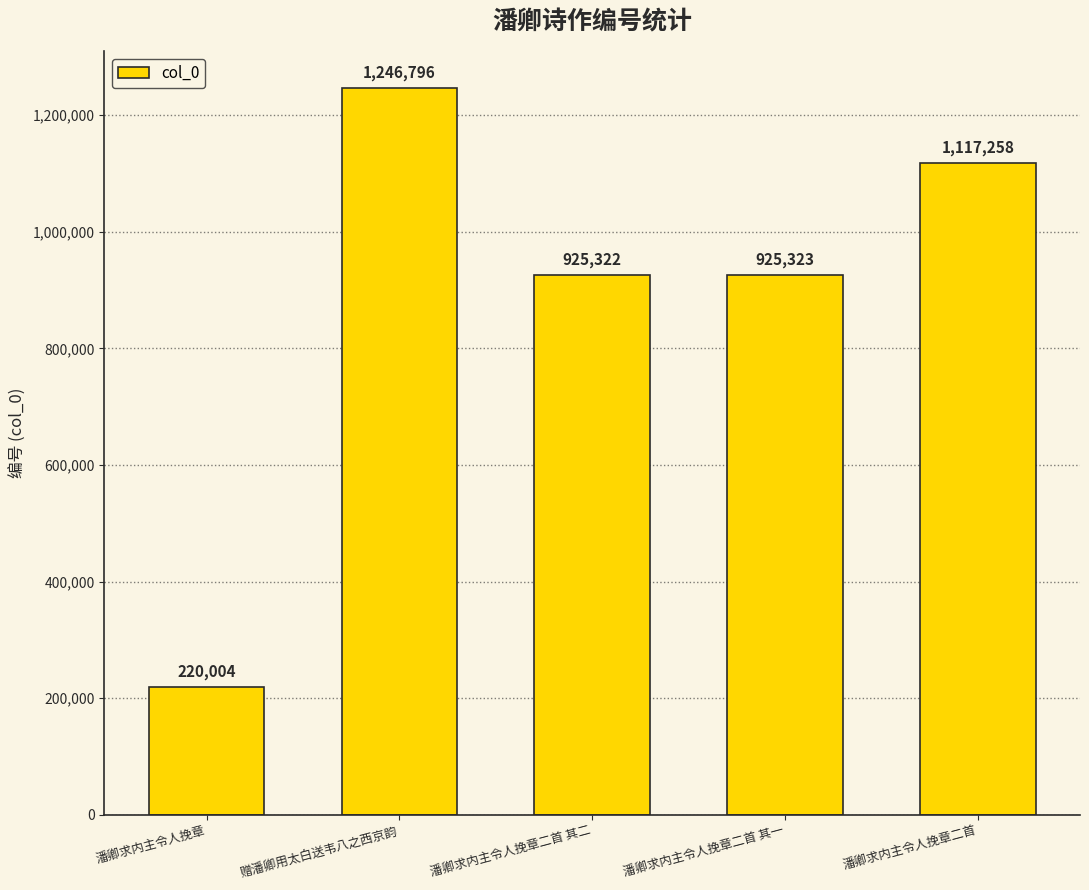

Which category has the highest value across all series?

赠潘卿用太白送韦八之西京韵